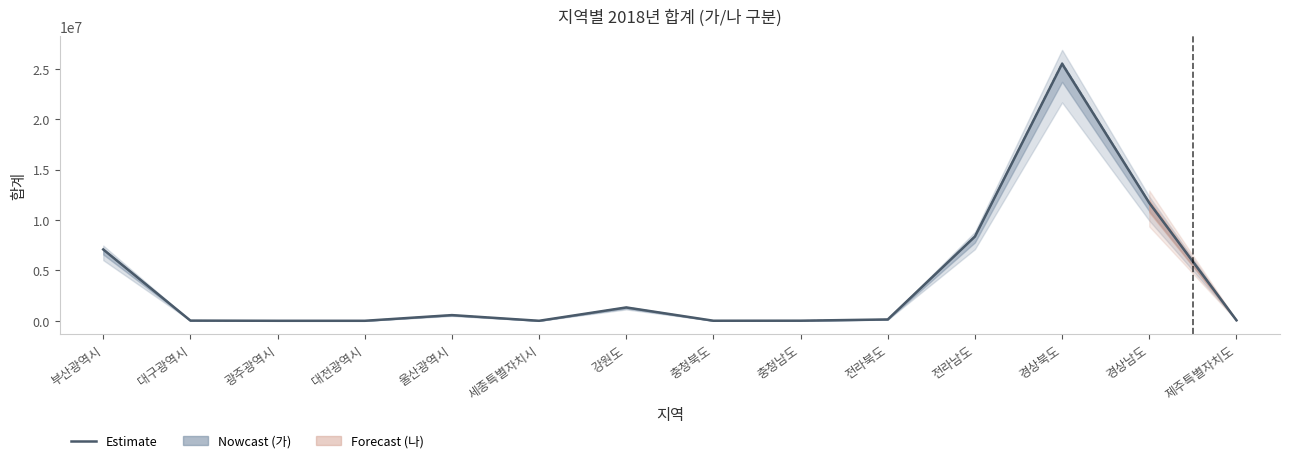

Where is 나 nearest to the value 12796512?

경상남도